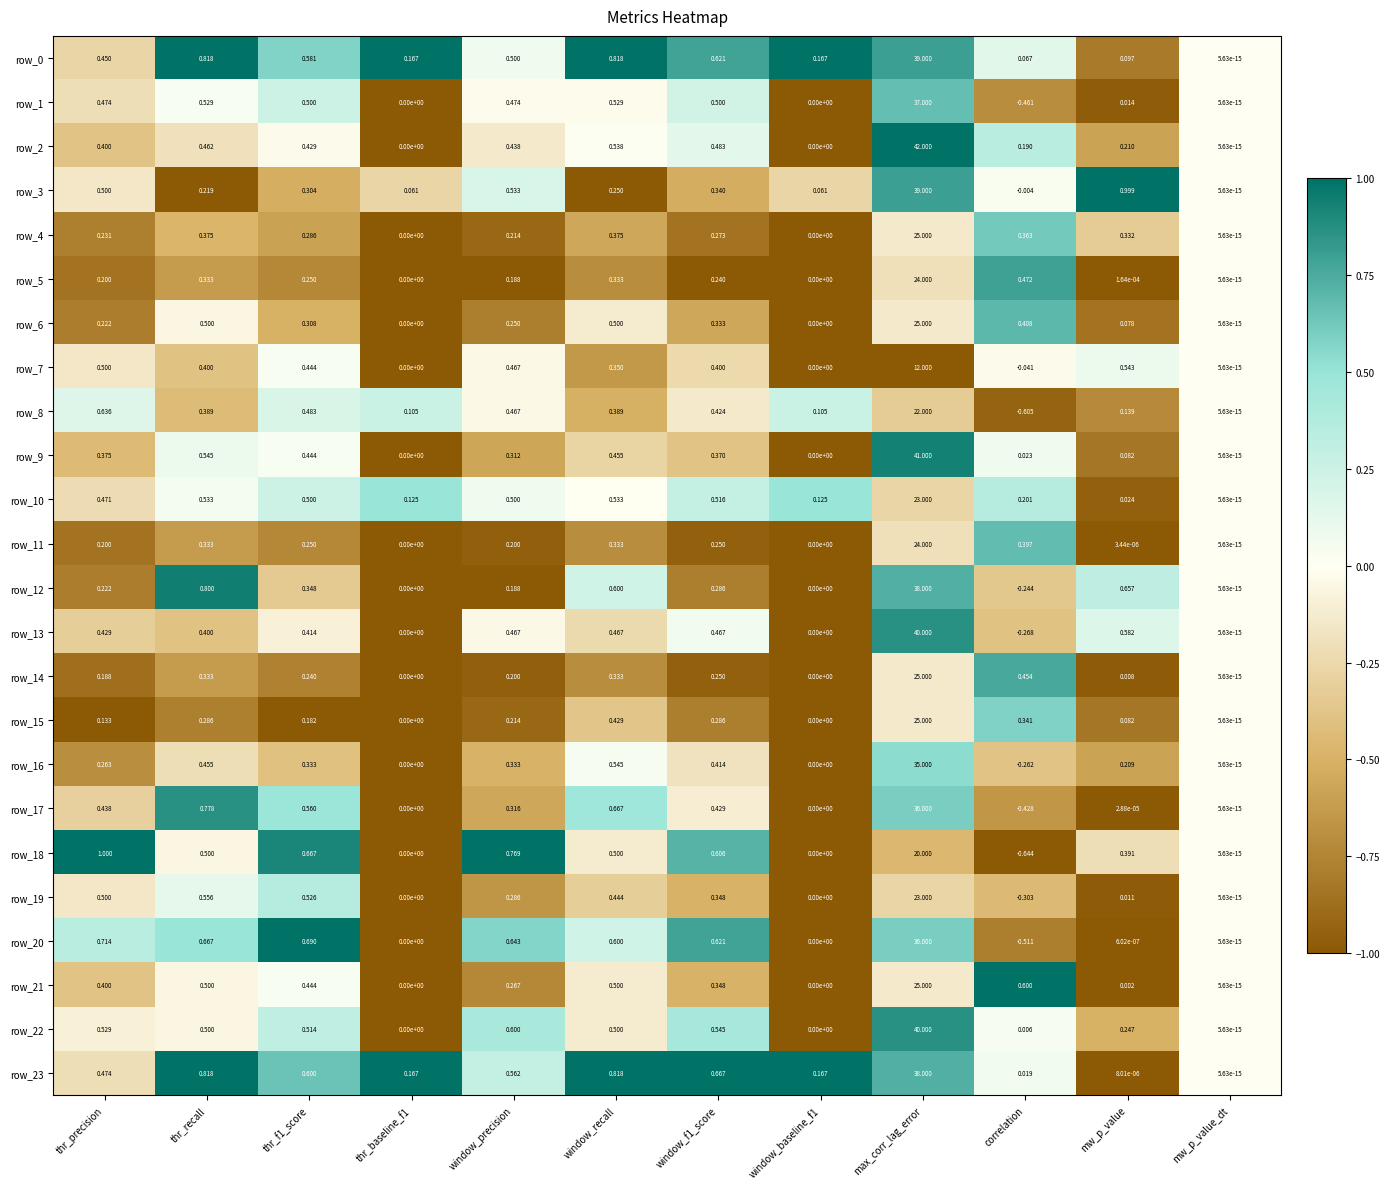

At which category is the sum across all series the highest?

max_corr_lag_error